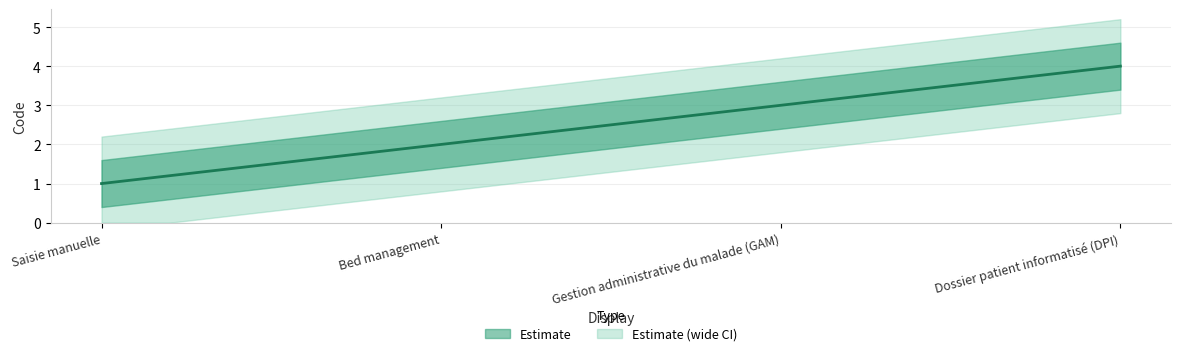

Reading right to left, extract all data points from this chart.

4	3	2	1